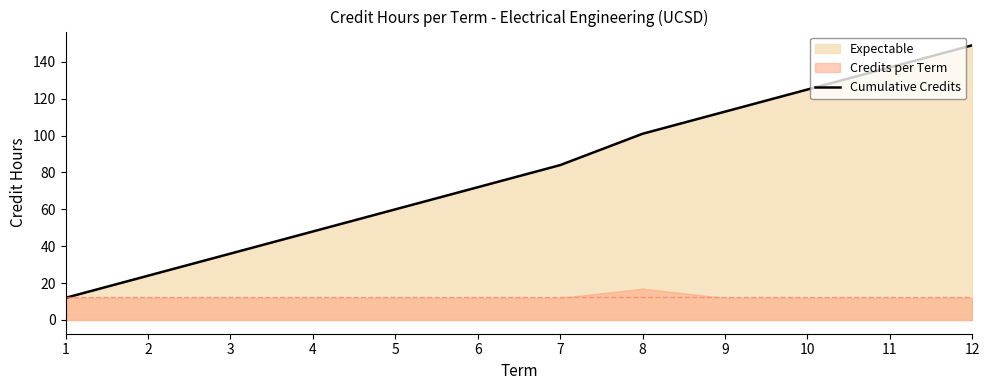

True or false: the data shows 48 at 4.

True